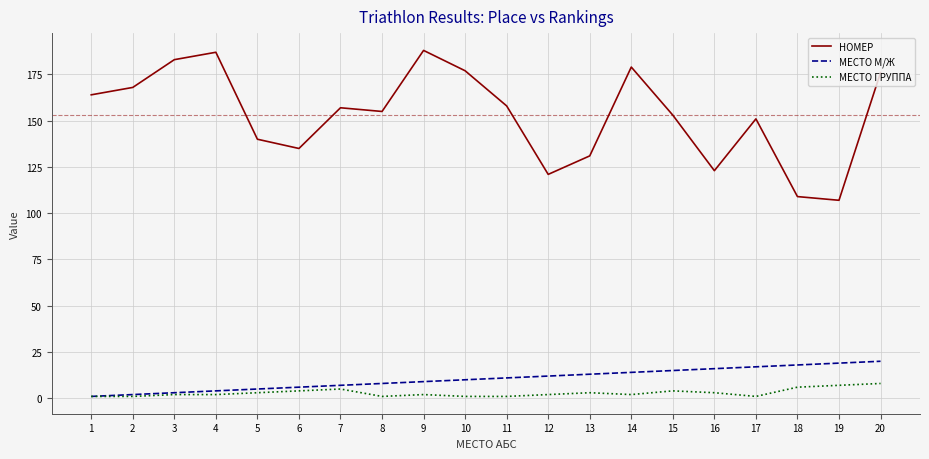

How many МЕСТО ГРУППА values are between 1 and 4?

16